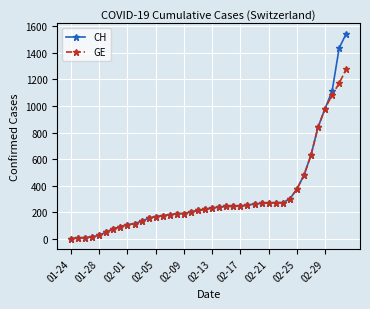

What is the value of the CH point at the 25th from the left?

248